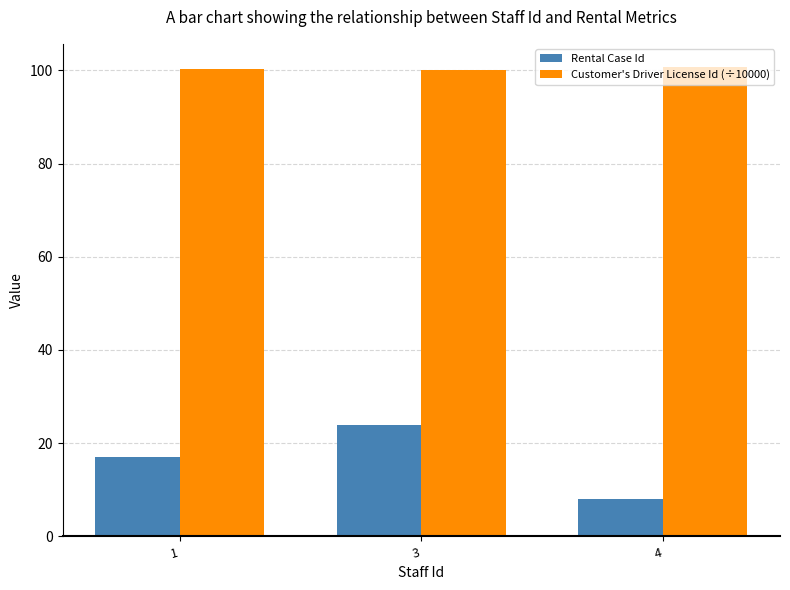

List the series in order of their peak value, highest first.

Customer's Driver License Id (÷10000), Rental Case Id